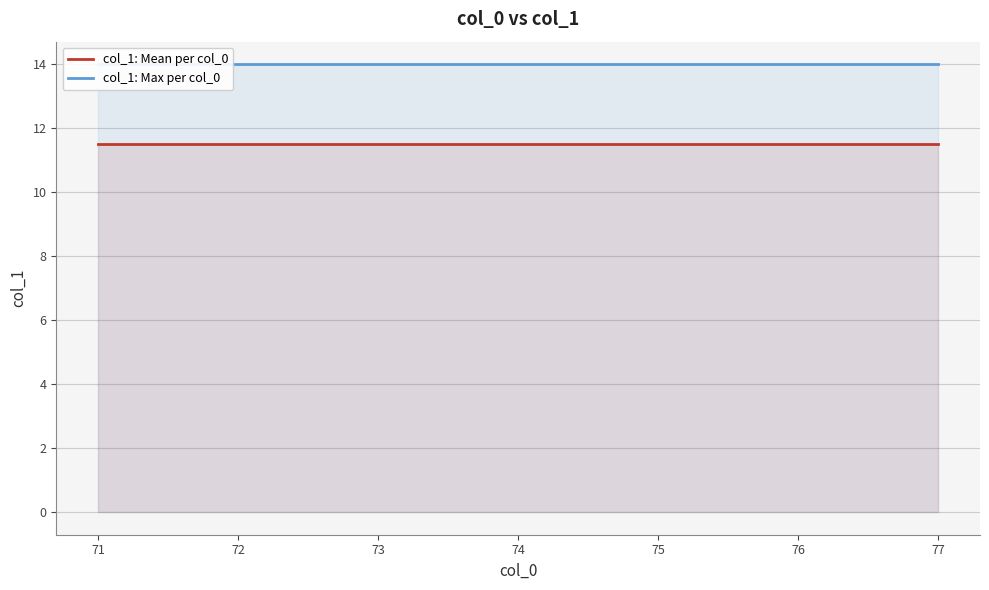

True or false: col_1: Mean per col_0 and col_1: Max per col_0 cross at least once.

False